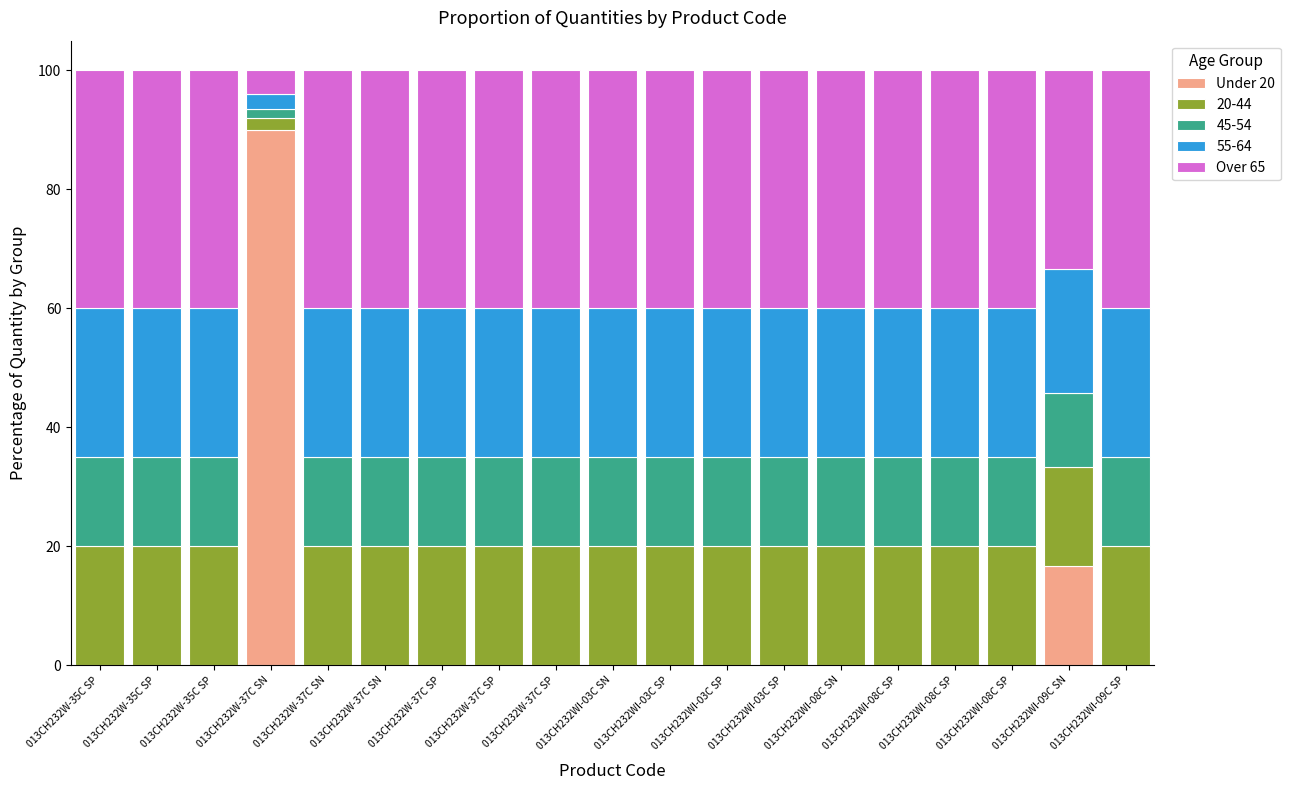

What are all the series names shown in the legend?

Under 20, 20-44, 45-54, 55-64, Over 65